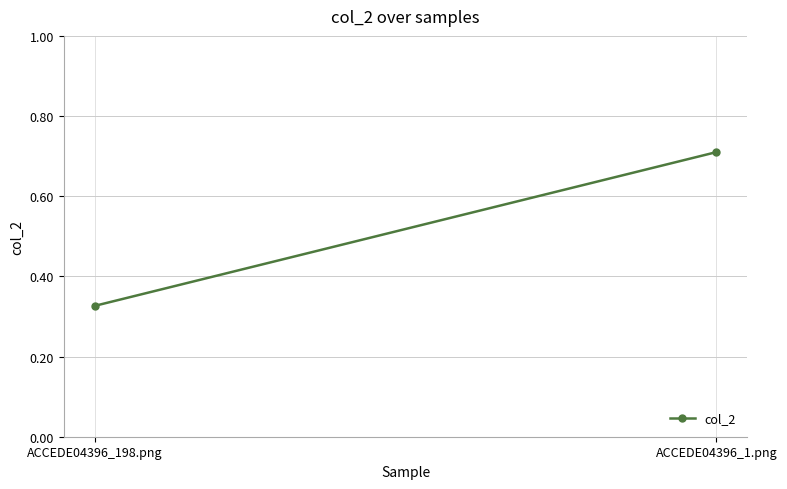

What is the label of the 1st point from the right?

ACCEDE04396_1.png